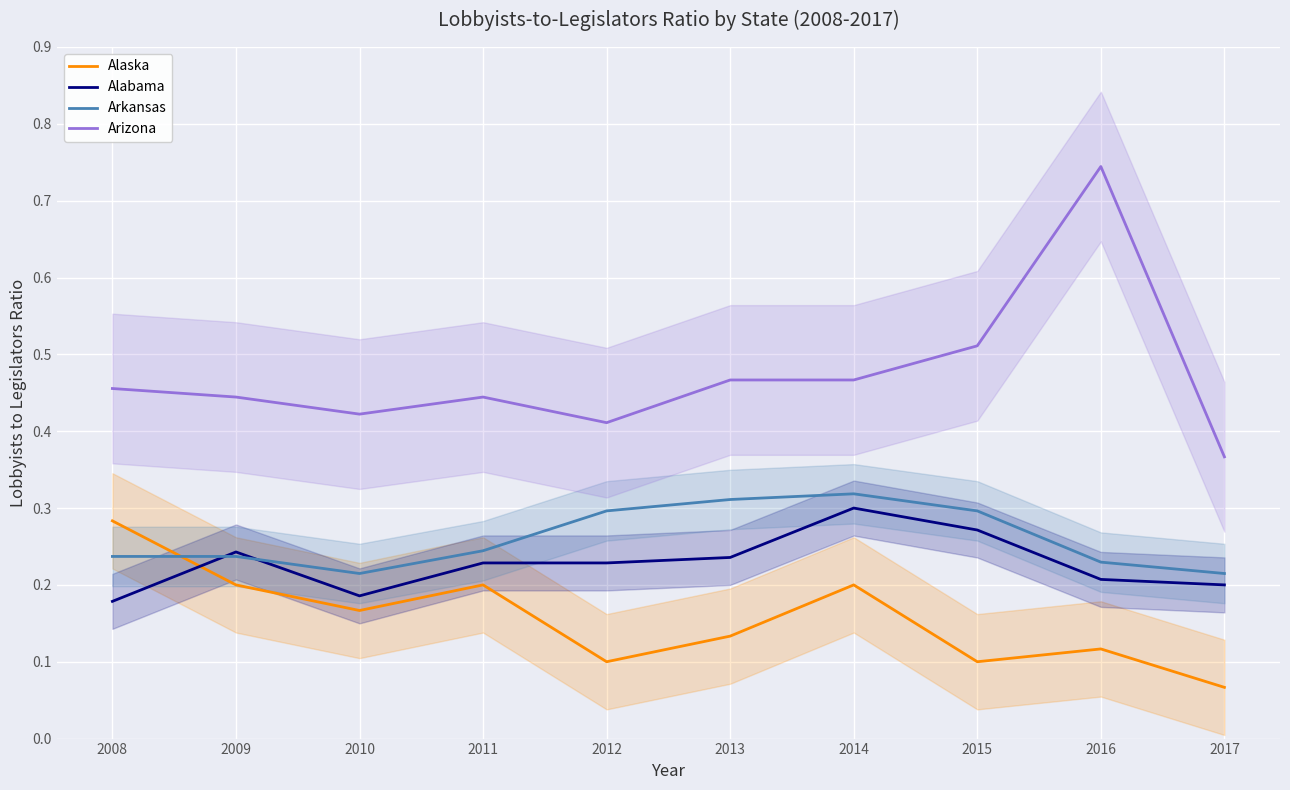

Does the chart display data point markers on the line(s)?

No